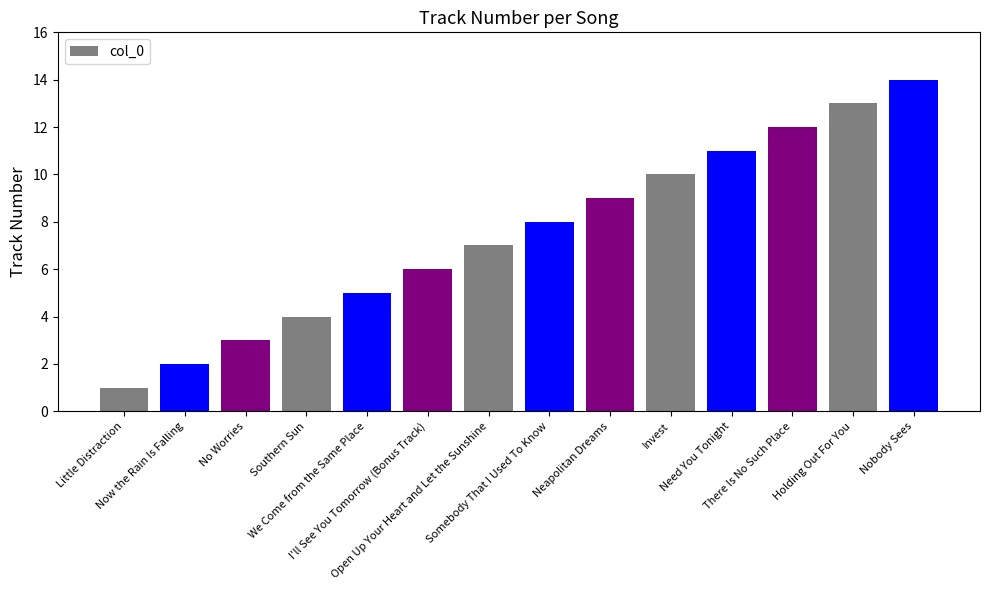

What is the label of the 12th bar from the left?

There Is No Such Place